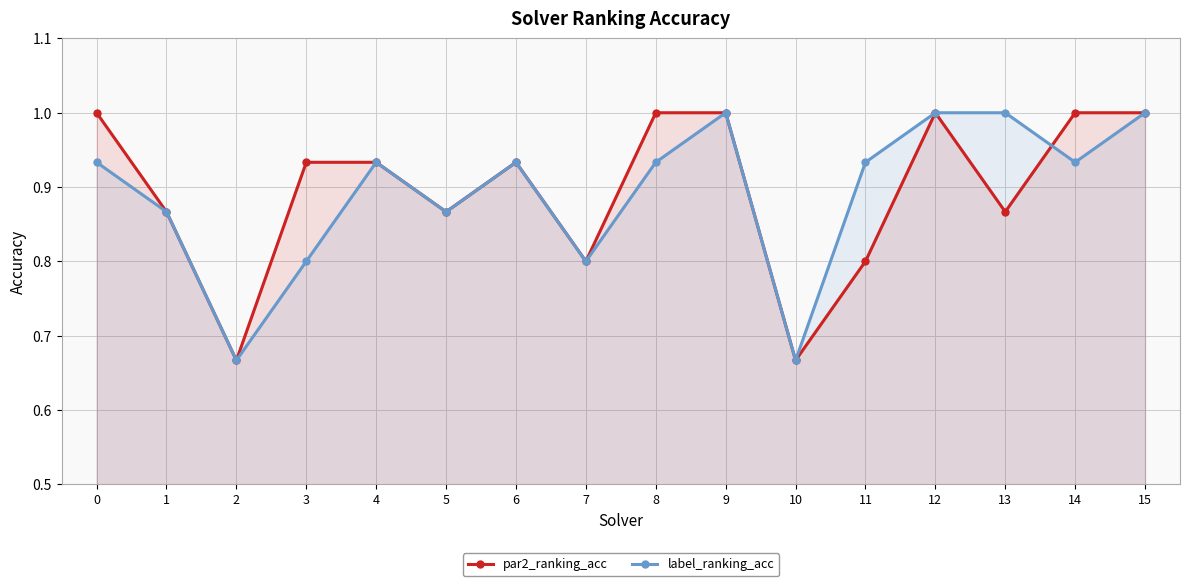

Where is label_ranking_acc nearest to the value 0?

2